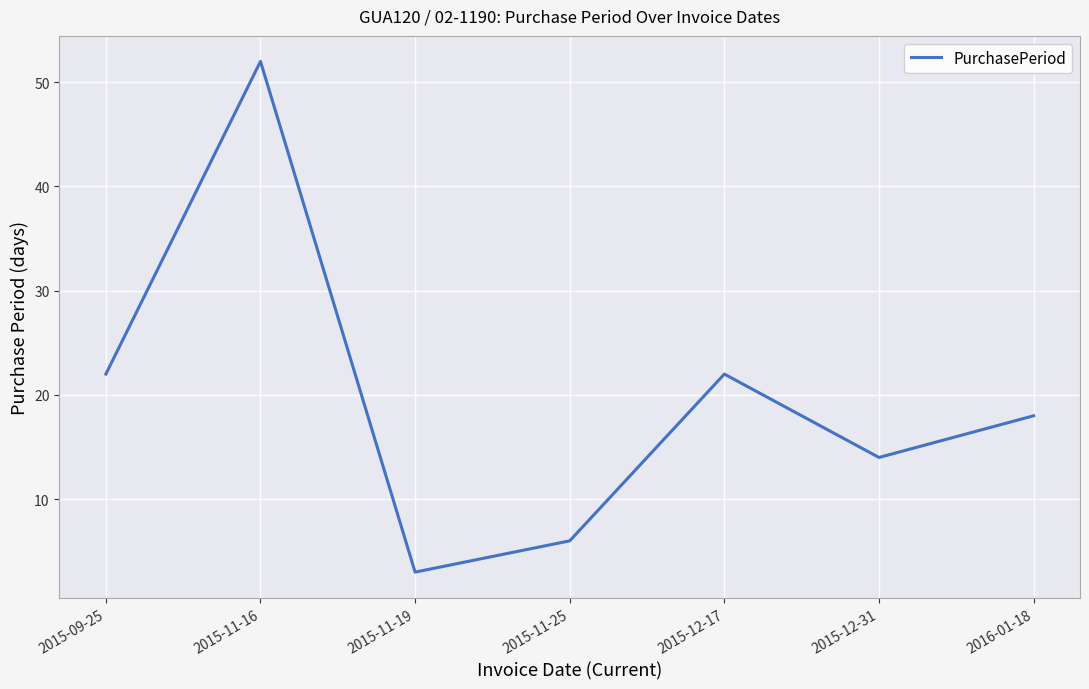

Is it true that the value at 2015-11-19 is 3?

True